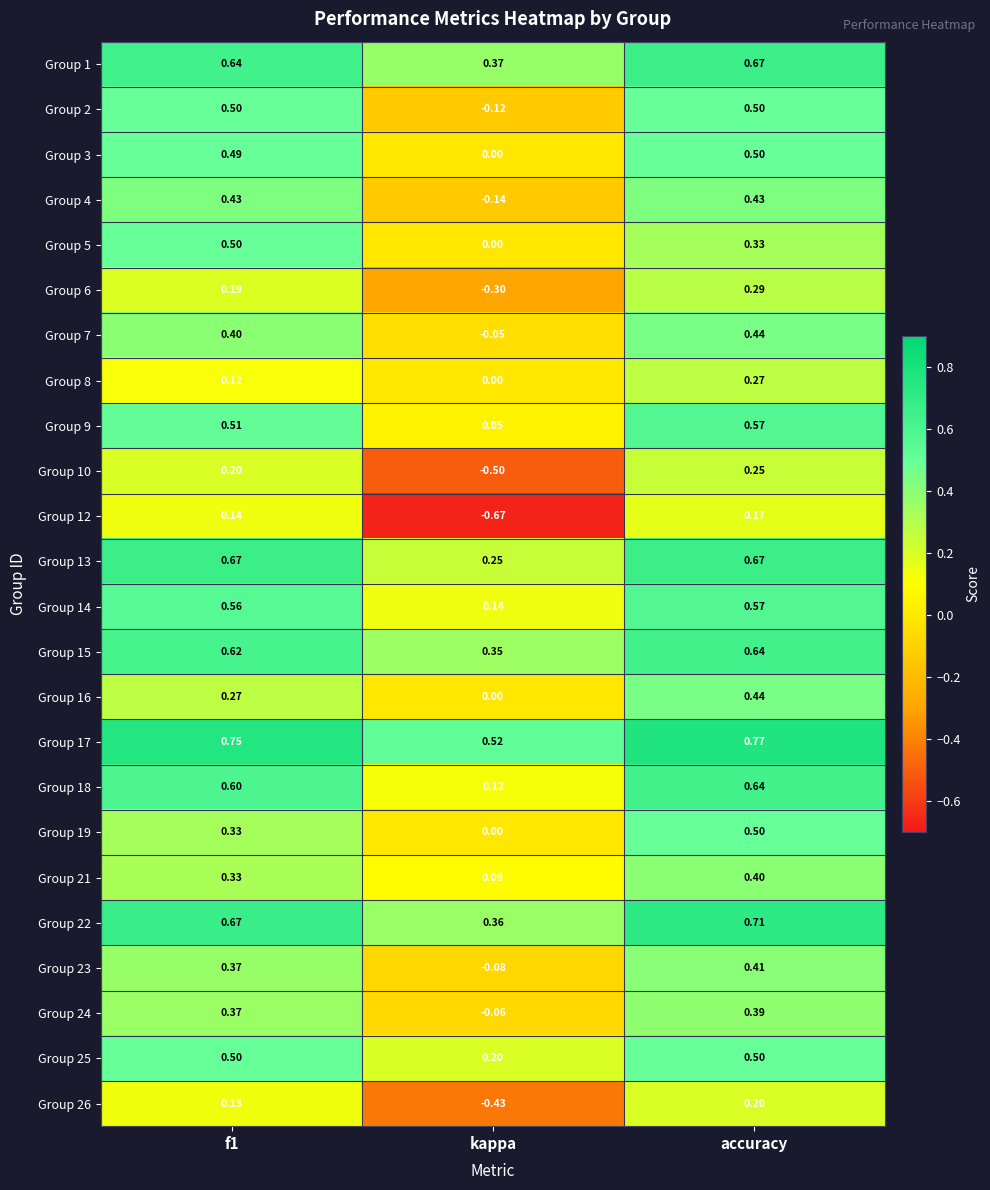

Which category has the highest value in the Group 21 series?

accuracy